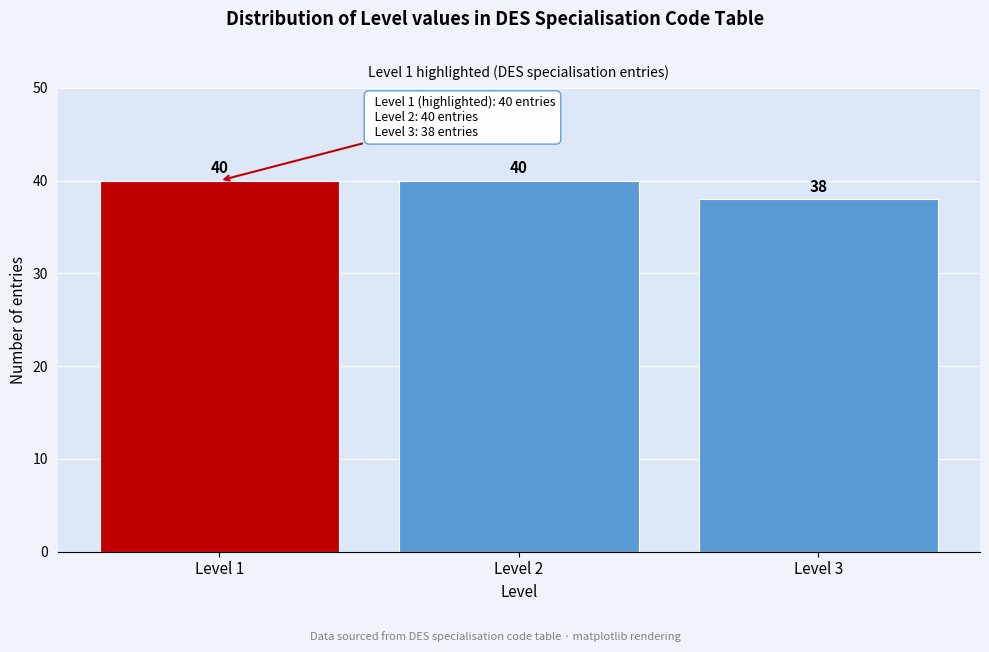

Reading left to right, extract all data points from this chart.

Level 1=40	Level 2=40	Level 3=38